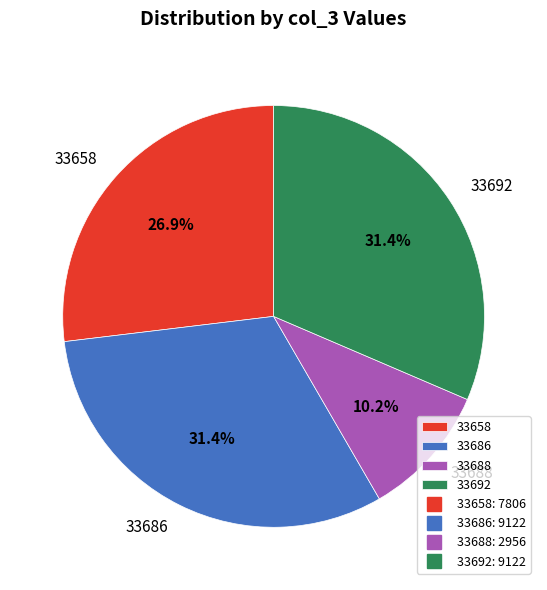

What is the total percentage of 33686 and 33688?

41.6%